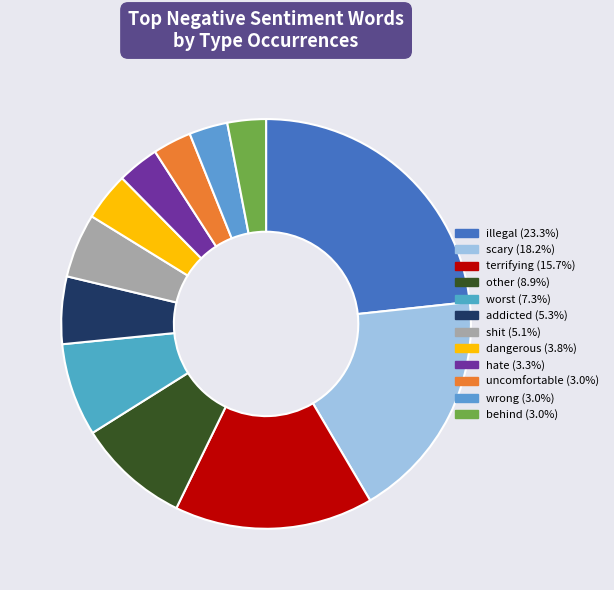

How many segments does this pie chart have?

12